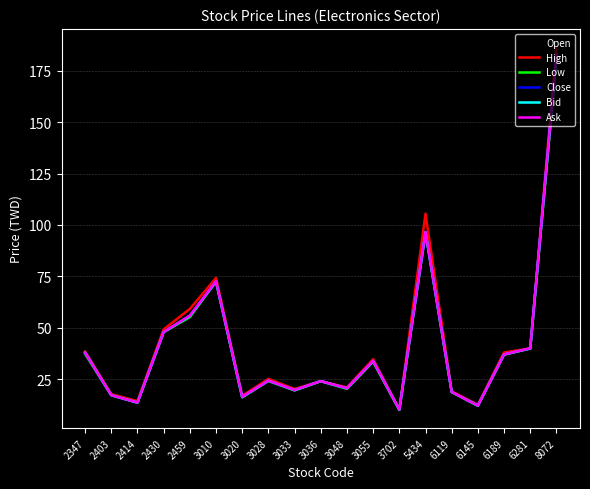

What is the minimum value for Ask?

10.3